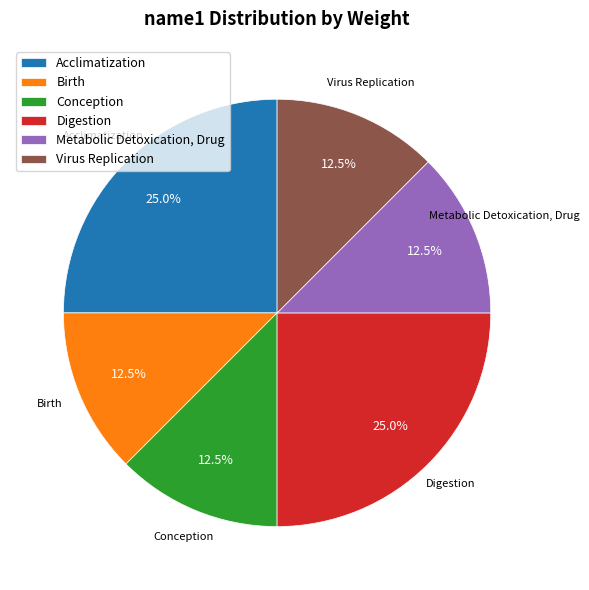

Approximately how many times larger is the value at Birth compared to Metabolic Detoxication, Drug?

1.0